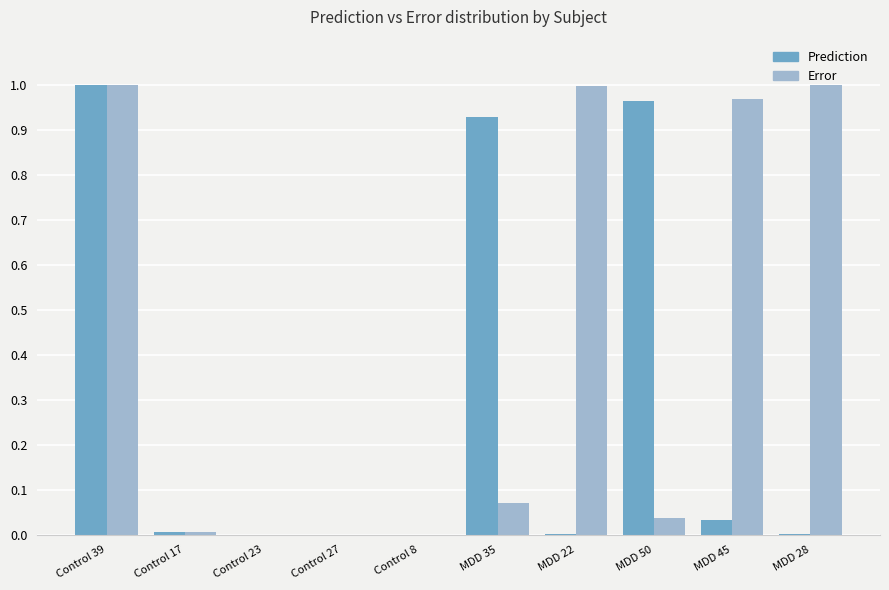

Between Control 39 and MDD 35, which series saw the biggest shift?

Error